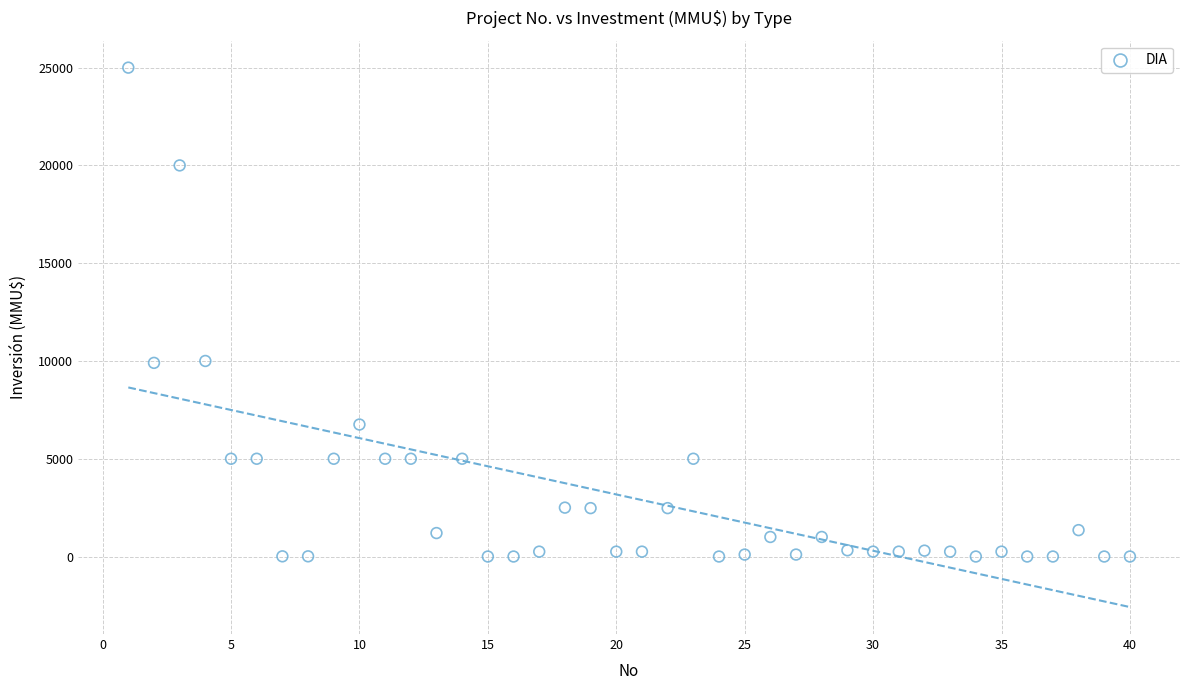

What is the range of Y values (max minus min)?

25000